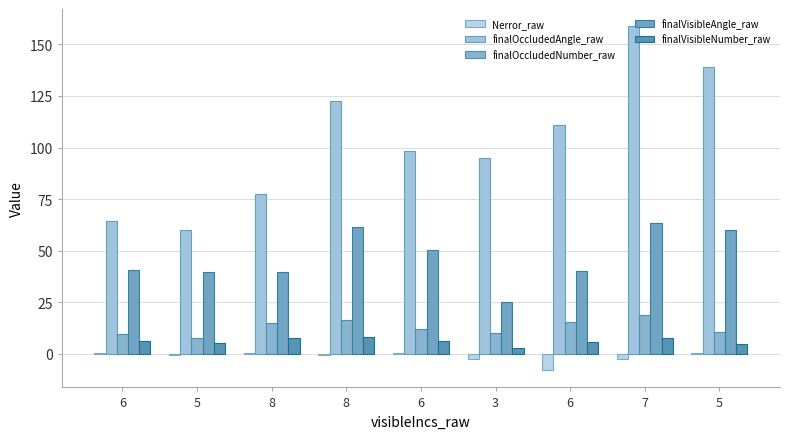

How many groups of bars are there?

9